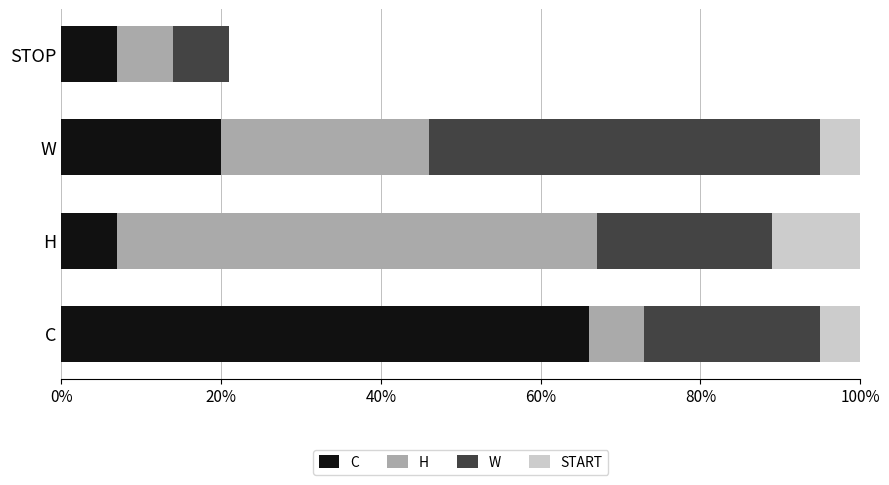

What is the total value across all series at C?

1.3